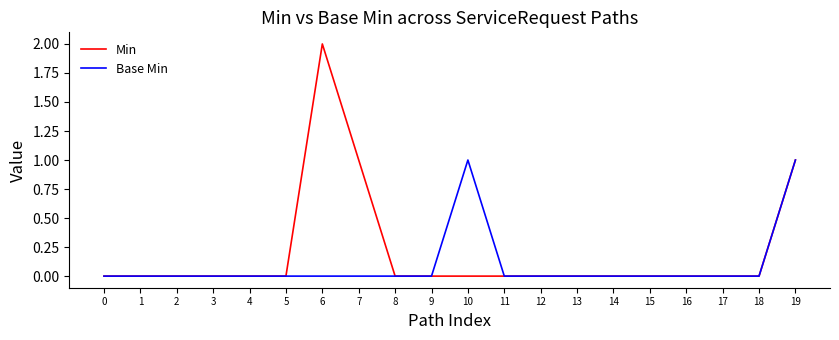

List the series in order of their overall mean, lowest first.

Base Min, Min